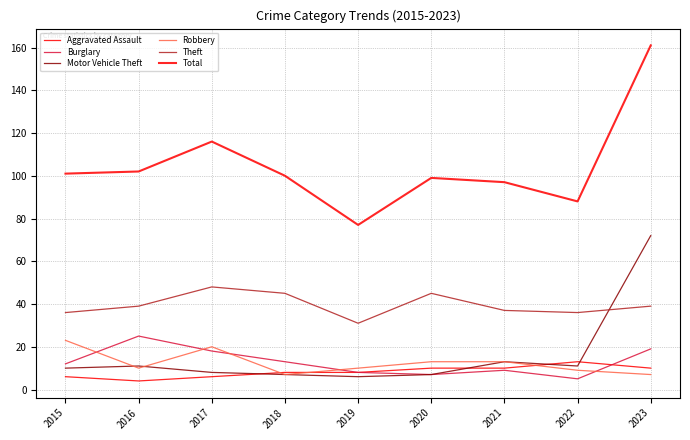

True or false: Total has a value of 178 at 2020.

False